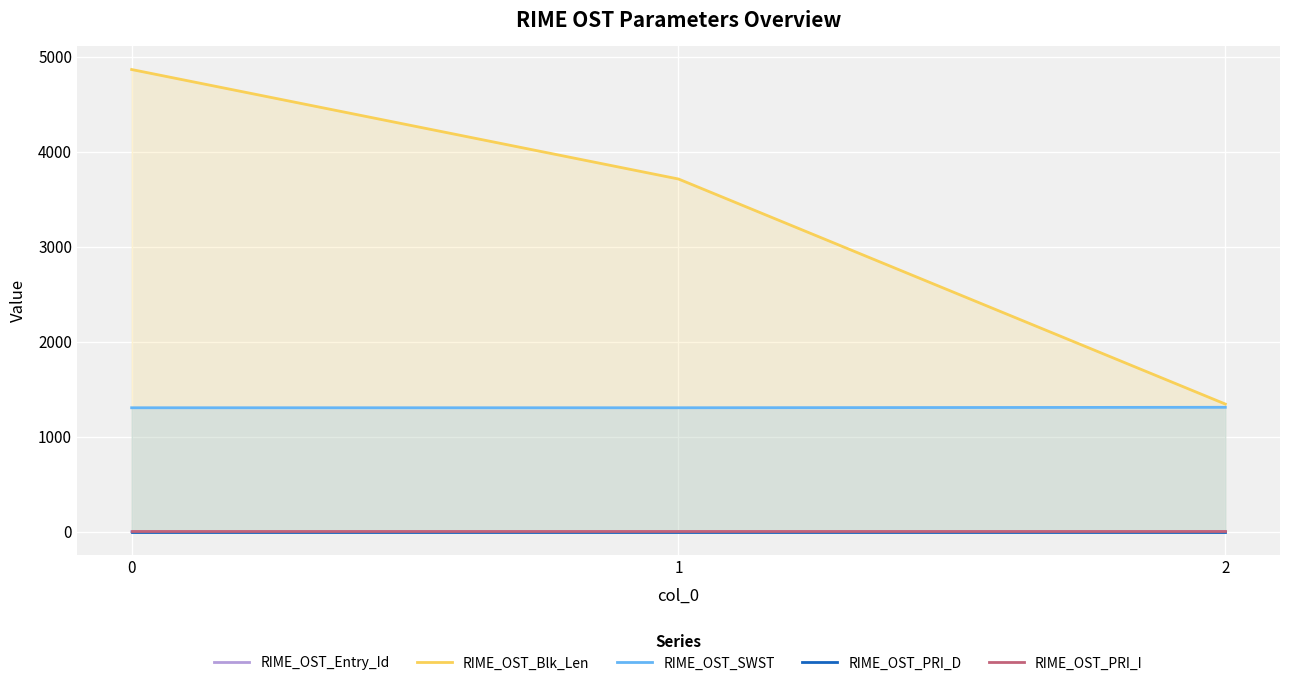

How many lines are shown in the chart?

5